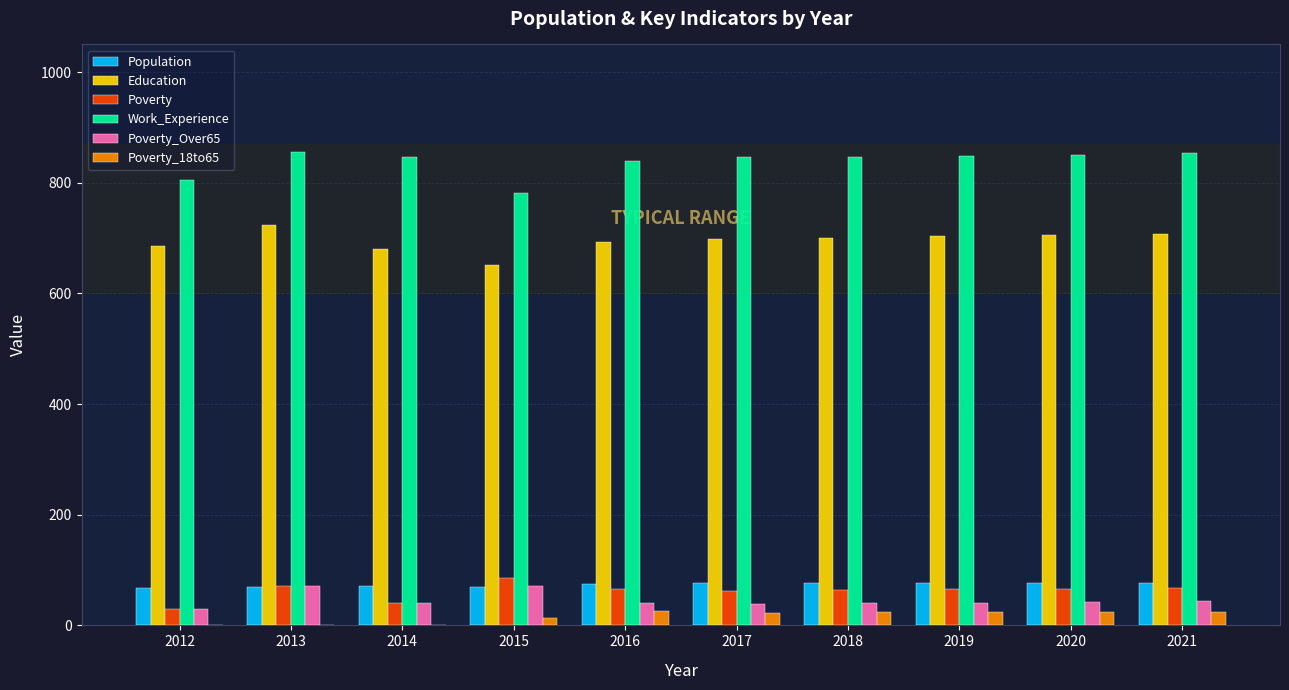

At which label is Work_Experience closest to 818?

2012